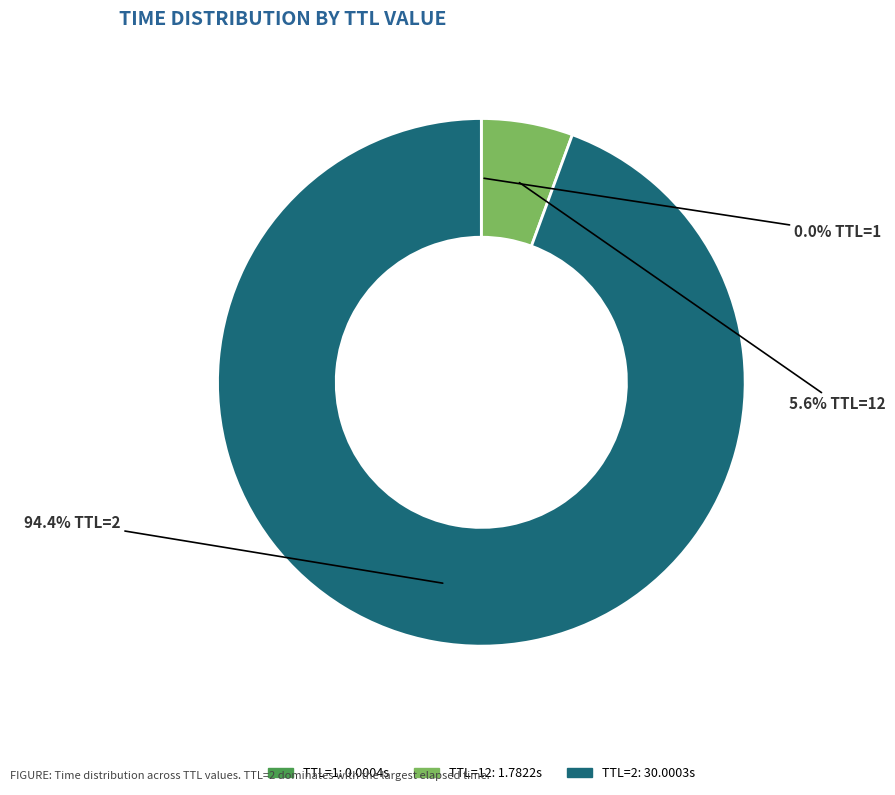

Which category has the biggest portion of the pie?

TTL=2